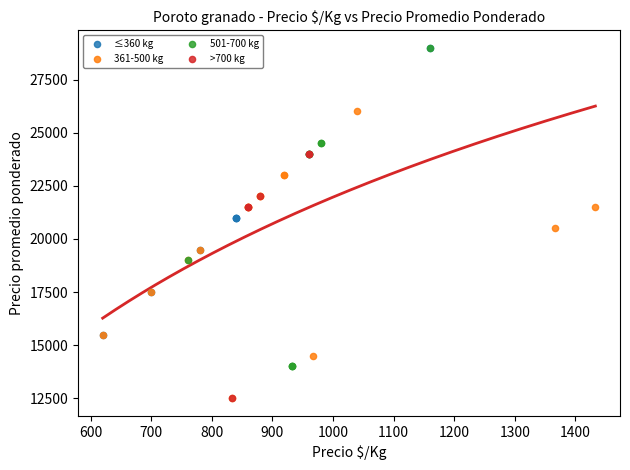

What are all the series names shown in the legend?

≤360 kg, 361-500 kg, 501-700 kg, >700 kg